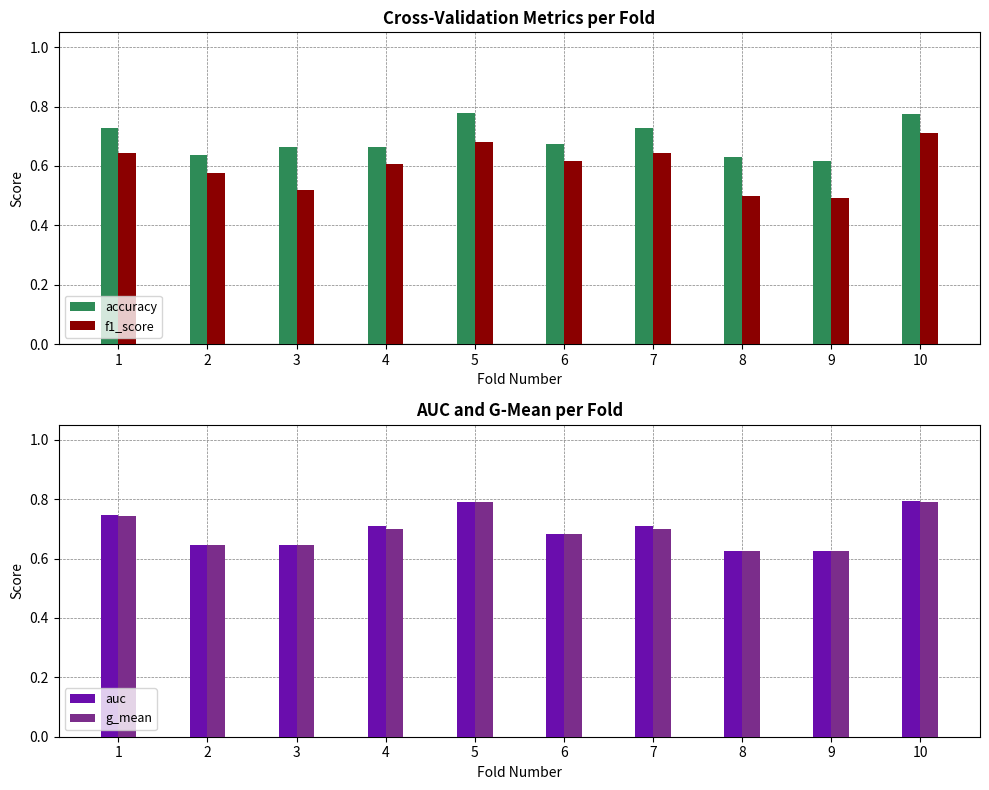

What is the minimum value for g_mean?

0.6